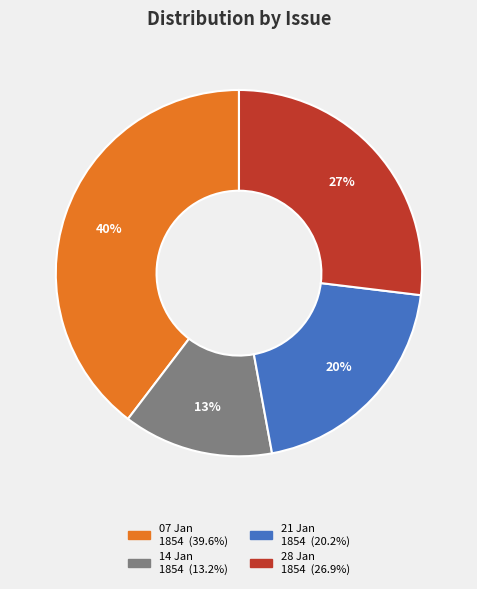

To the nearest percent, what is the average slice percentage?

25%